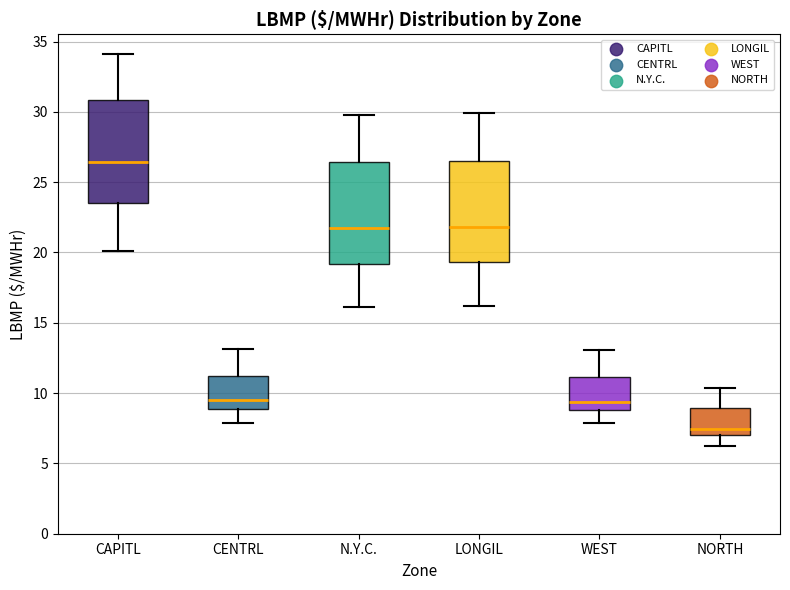

Which box's median line is the highest?

CAPITL